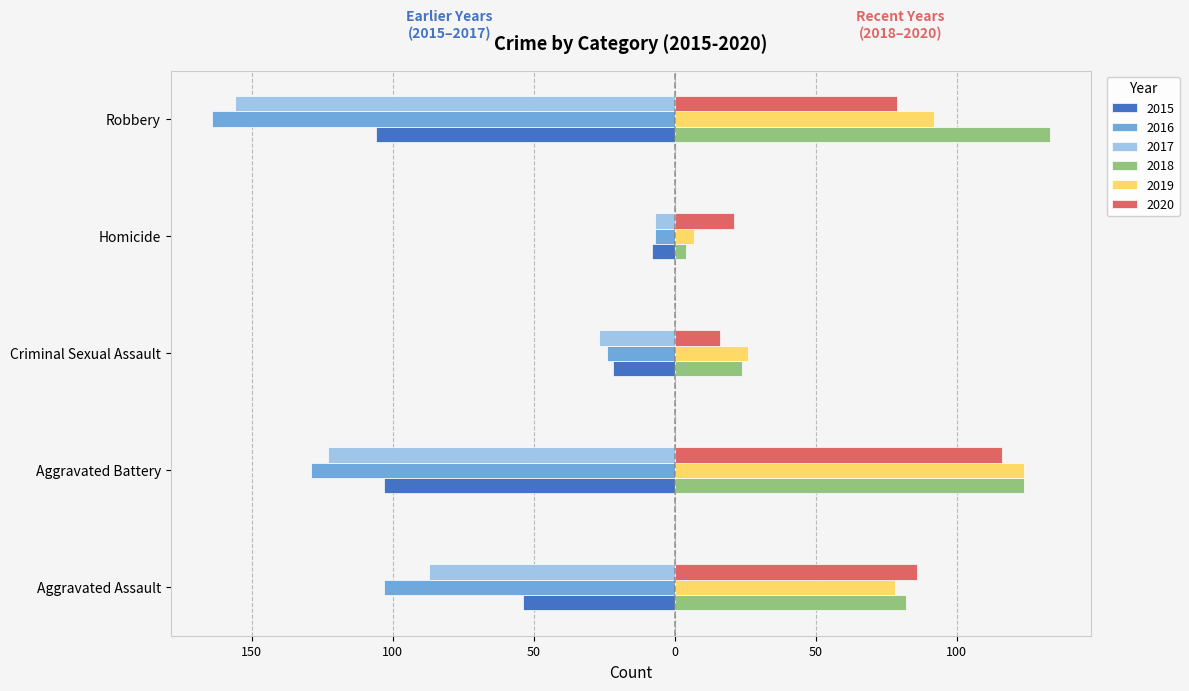

What are all the series names shown in the legend?

2015, 2016, 2017, 2018, 2019, 2020